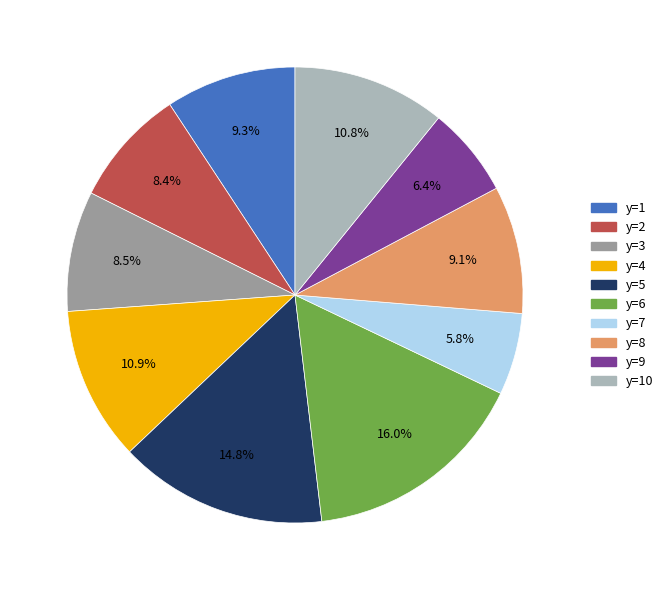

What is the largest slice in the pie chart?

y=6